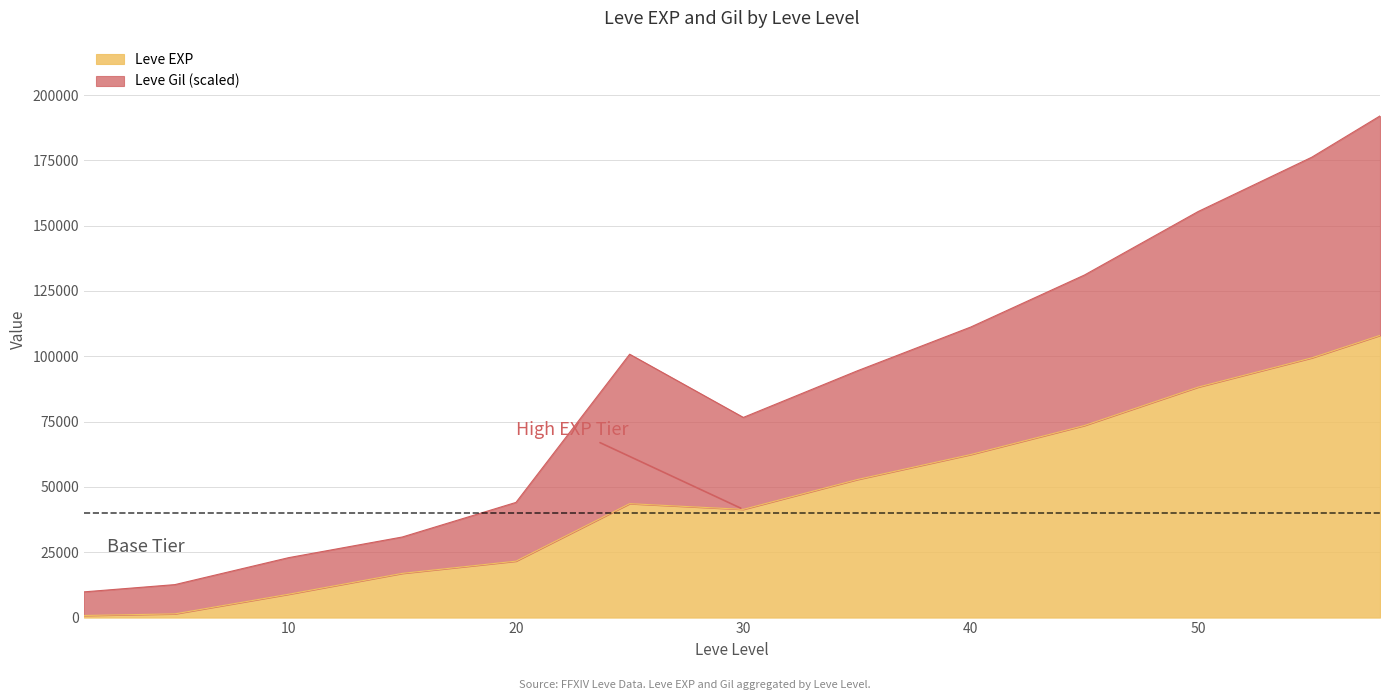

Reading right to left, extract all data points from this chart.

Leve EXP: 108000	99400	88200	73500	62400	52800	41410	43600	21600	16920	8930	1420	800
Leve Gil: 192000	176200	155400	131100	111200	94400	76610	100800	44080	30840	22930	12620	9840